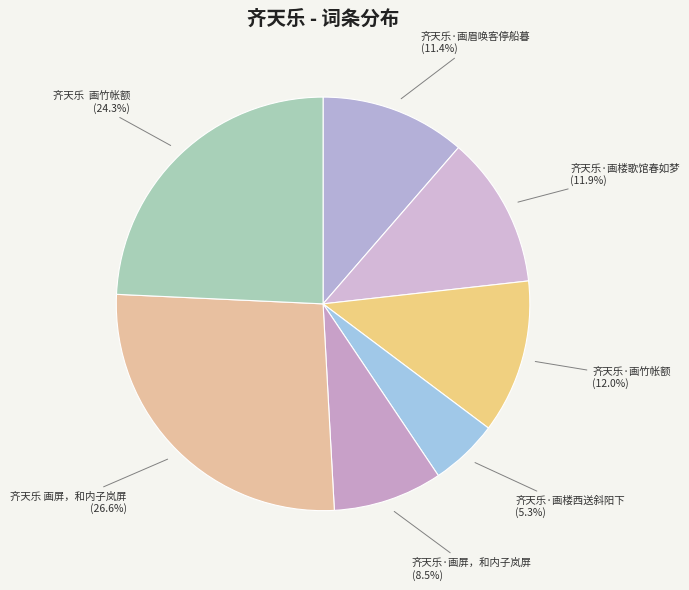

To the nearest percent, what portion does 齐天乐·画眉唤客停船暮 represent?

11%